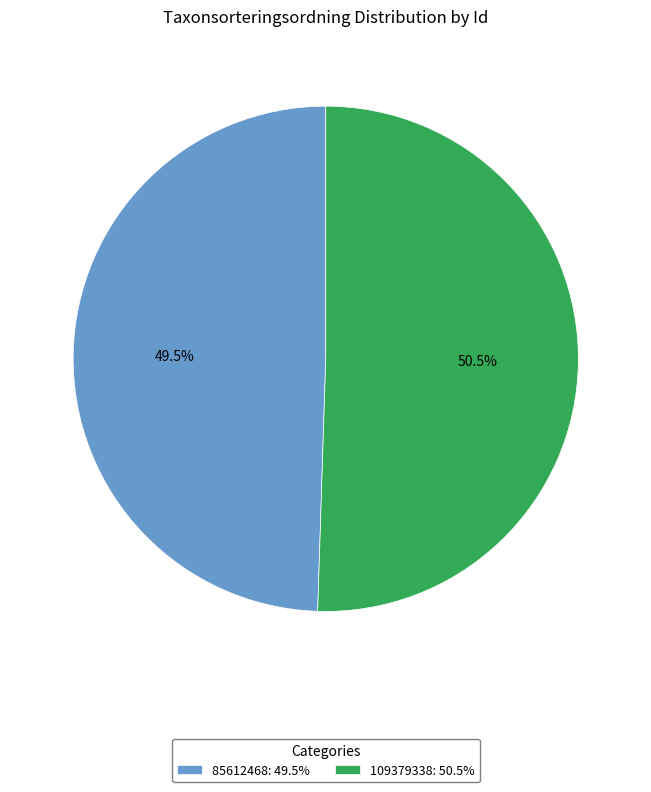

Between 109379338: 50.5% and 85612468: 49.5%, which is larger?

109379338: 50.5%